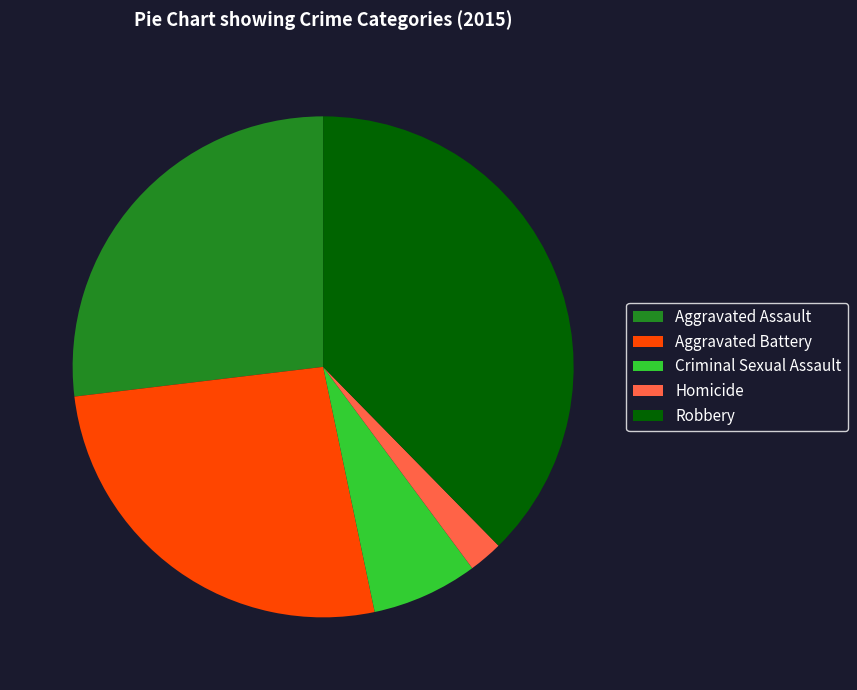

Count the number of slices in the pie.

5